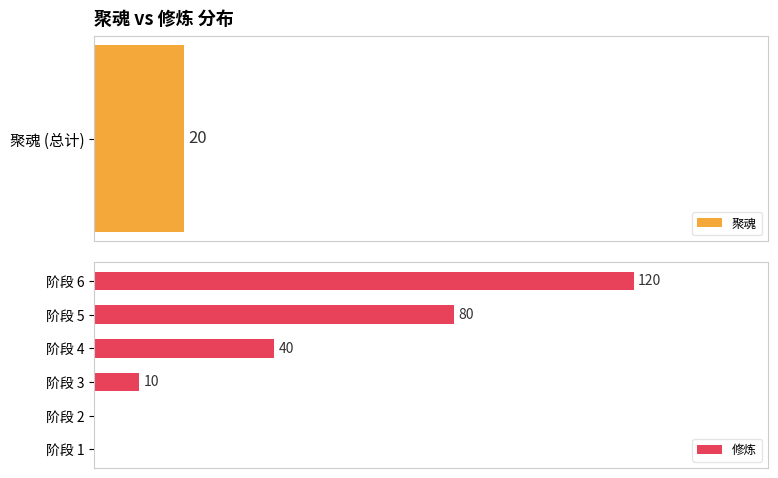

What is the difference between the second highest and minimum values?

80